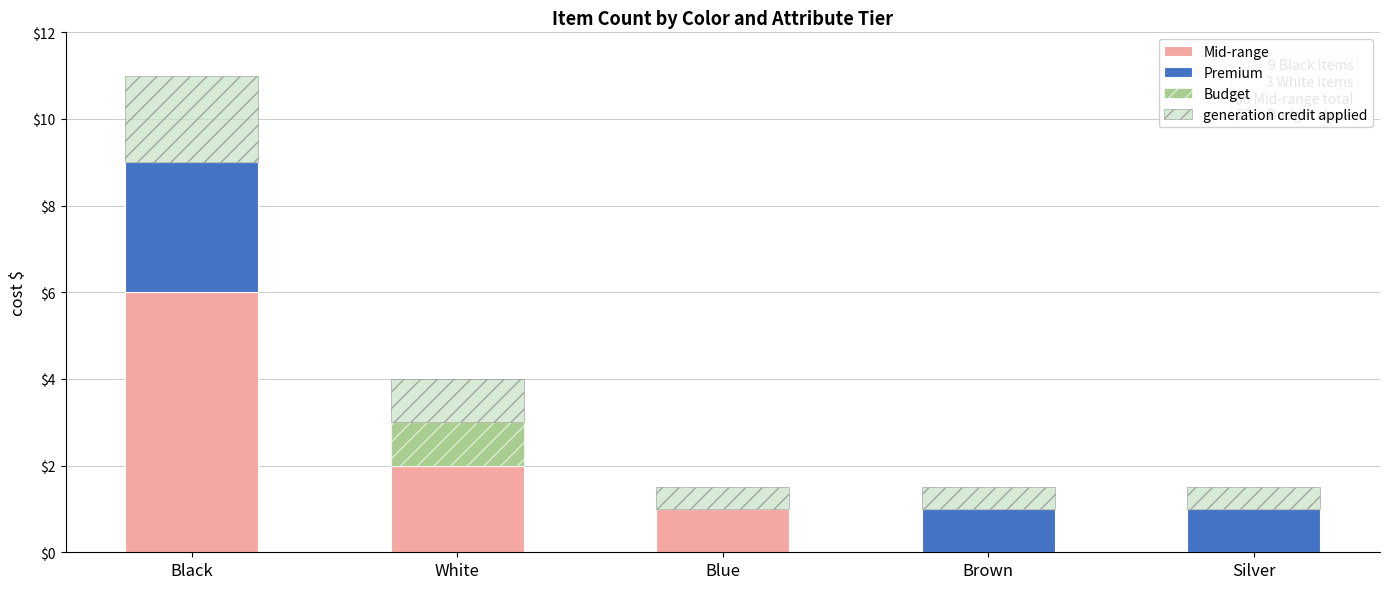

At which category is the sum across all series the highest?

Black